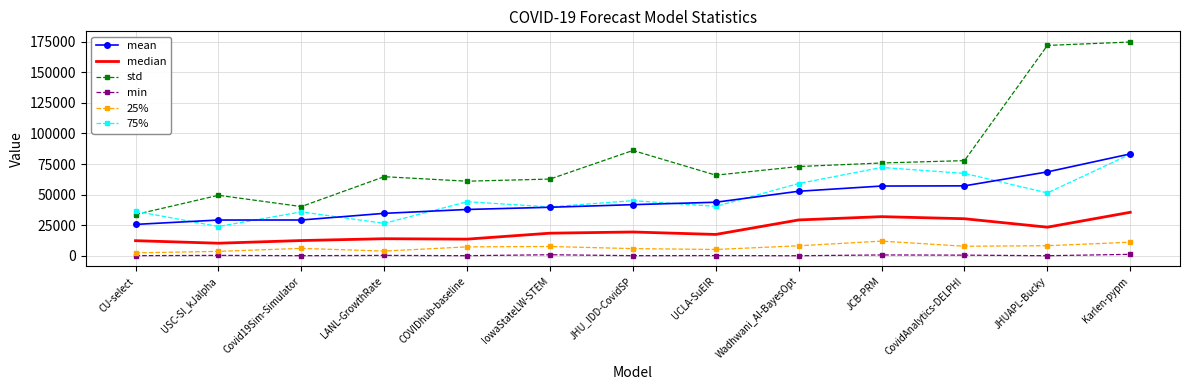

At which label does std first exceed 65879?

JHU_IDD-CovidSP